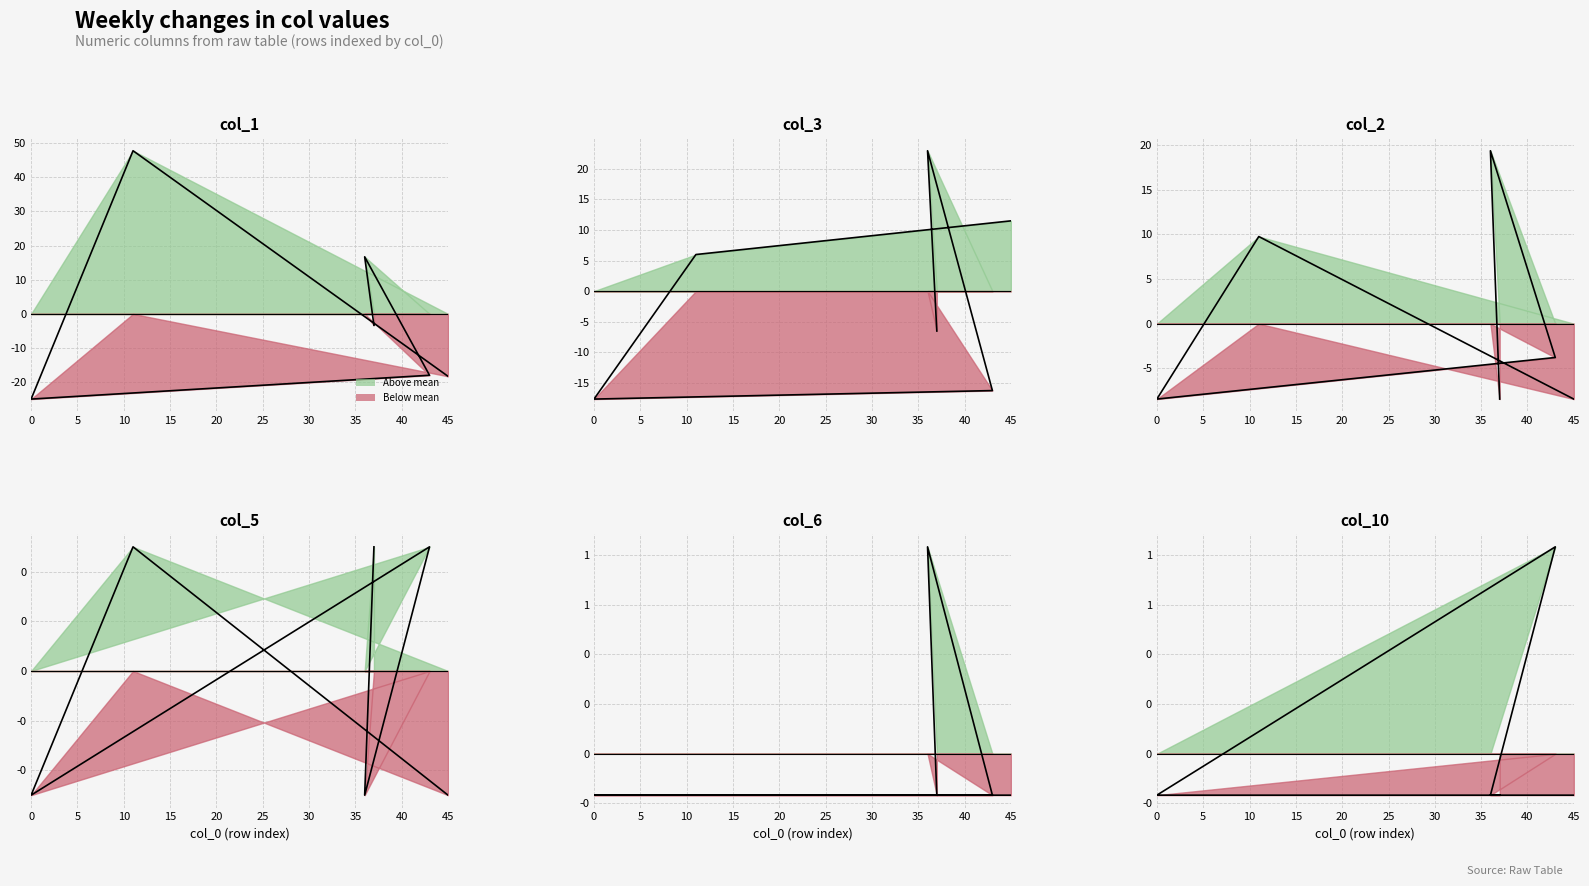

Is it true that col_1 equals 65.4 at 5?

False